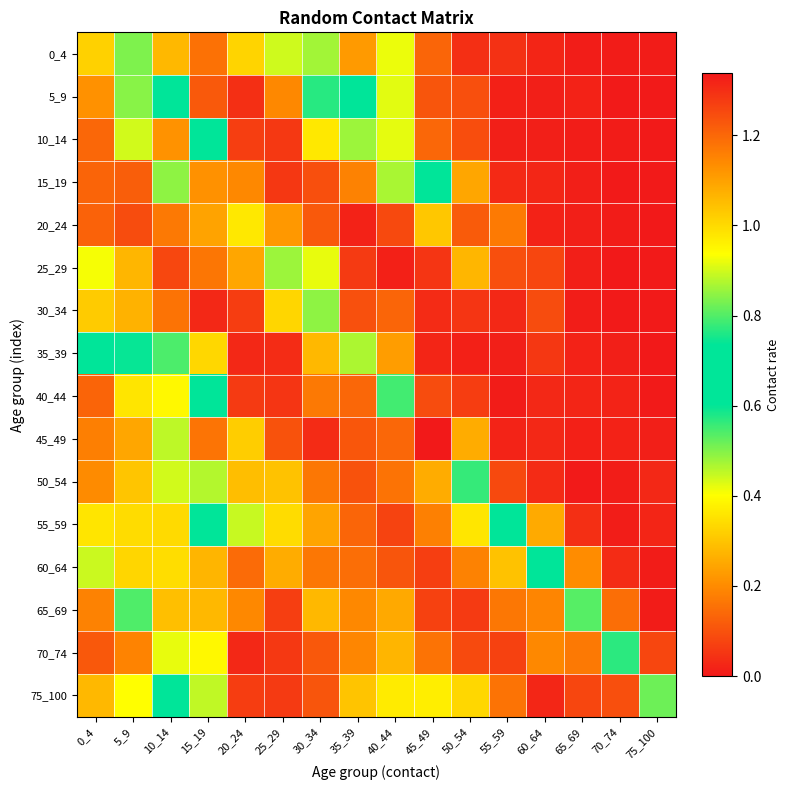

Which label corresponds to the smallest value in the chart?

70_74